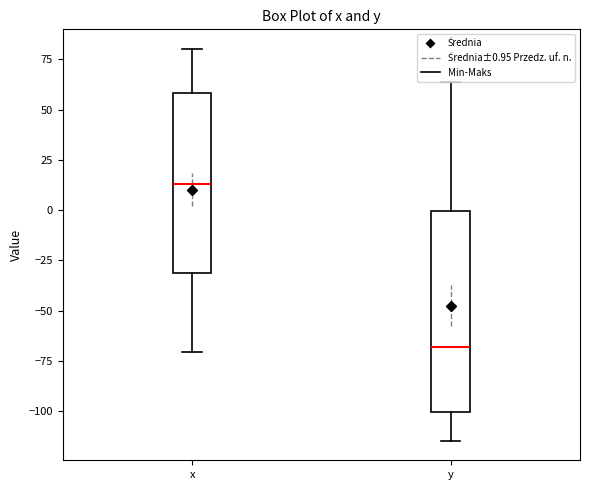

Which box's median line is the lowest?

y